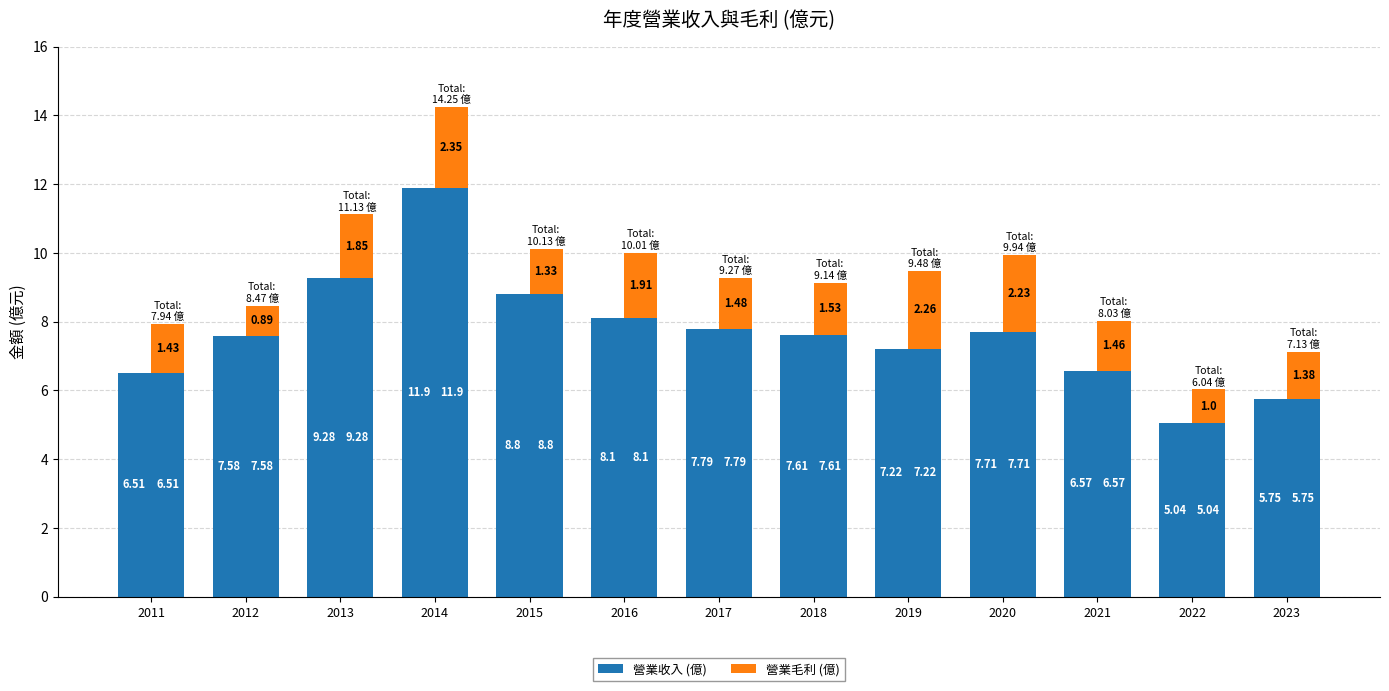

Rank the series at 2017 from lowest to highest value.

營業毛利 (億), 營業收入 (億)